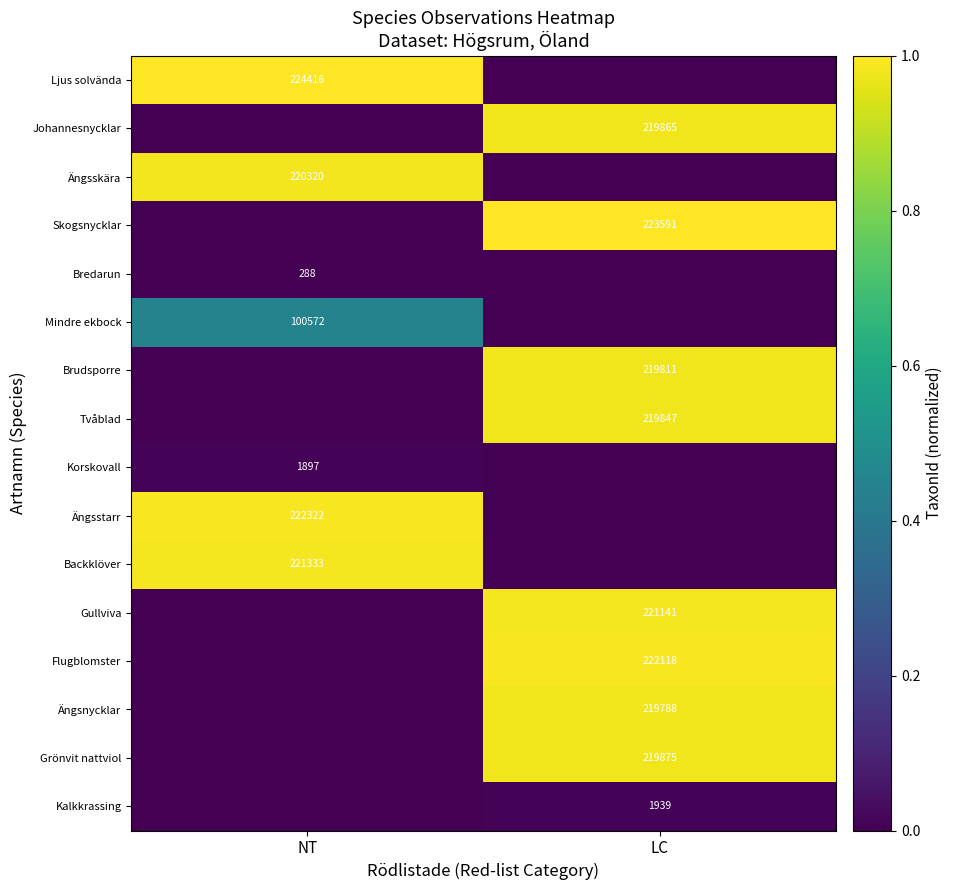

The value of Bredarun at NT is 288. True or false?

True